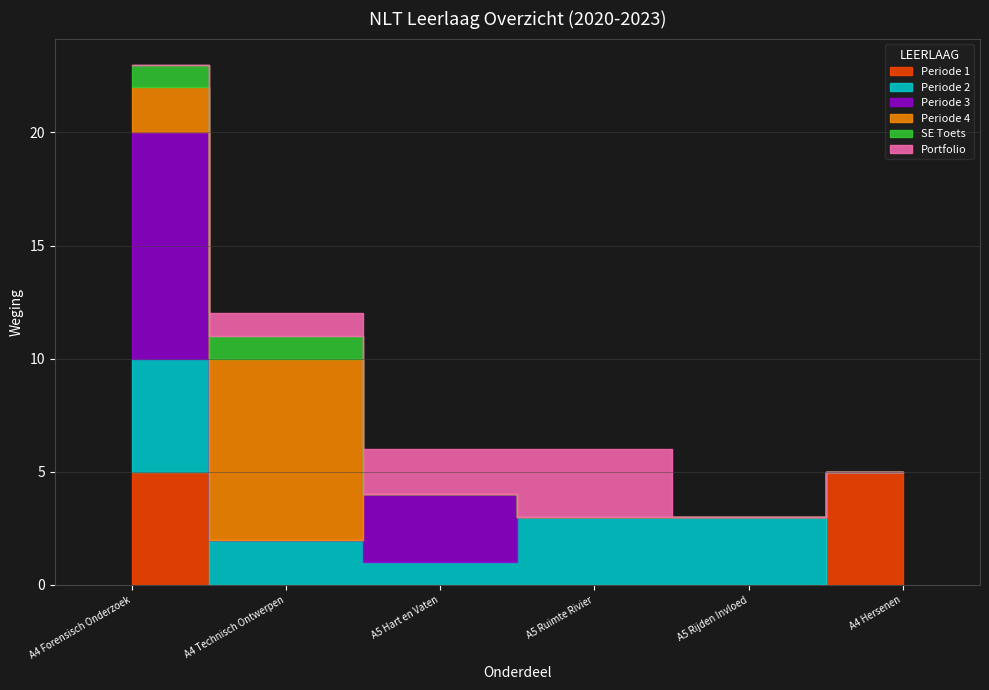

The Periode 2 series shows 3 at A4 Forensisch Onderzoek. True or false?

False